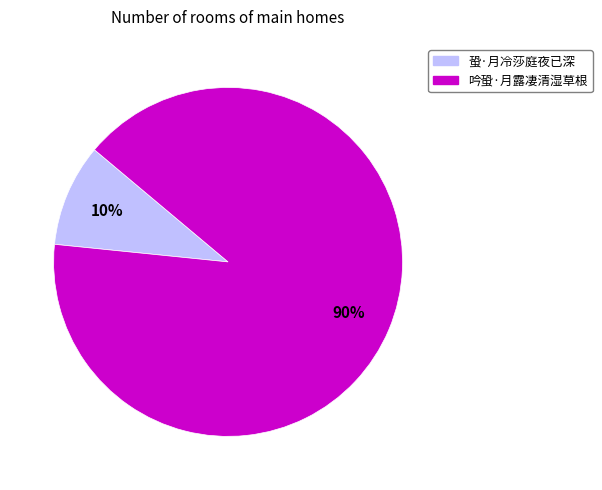

Is it true that 蛩·月冷莎庭夜已深 is 10% of the pie?

True